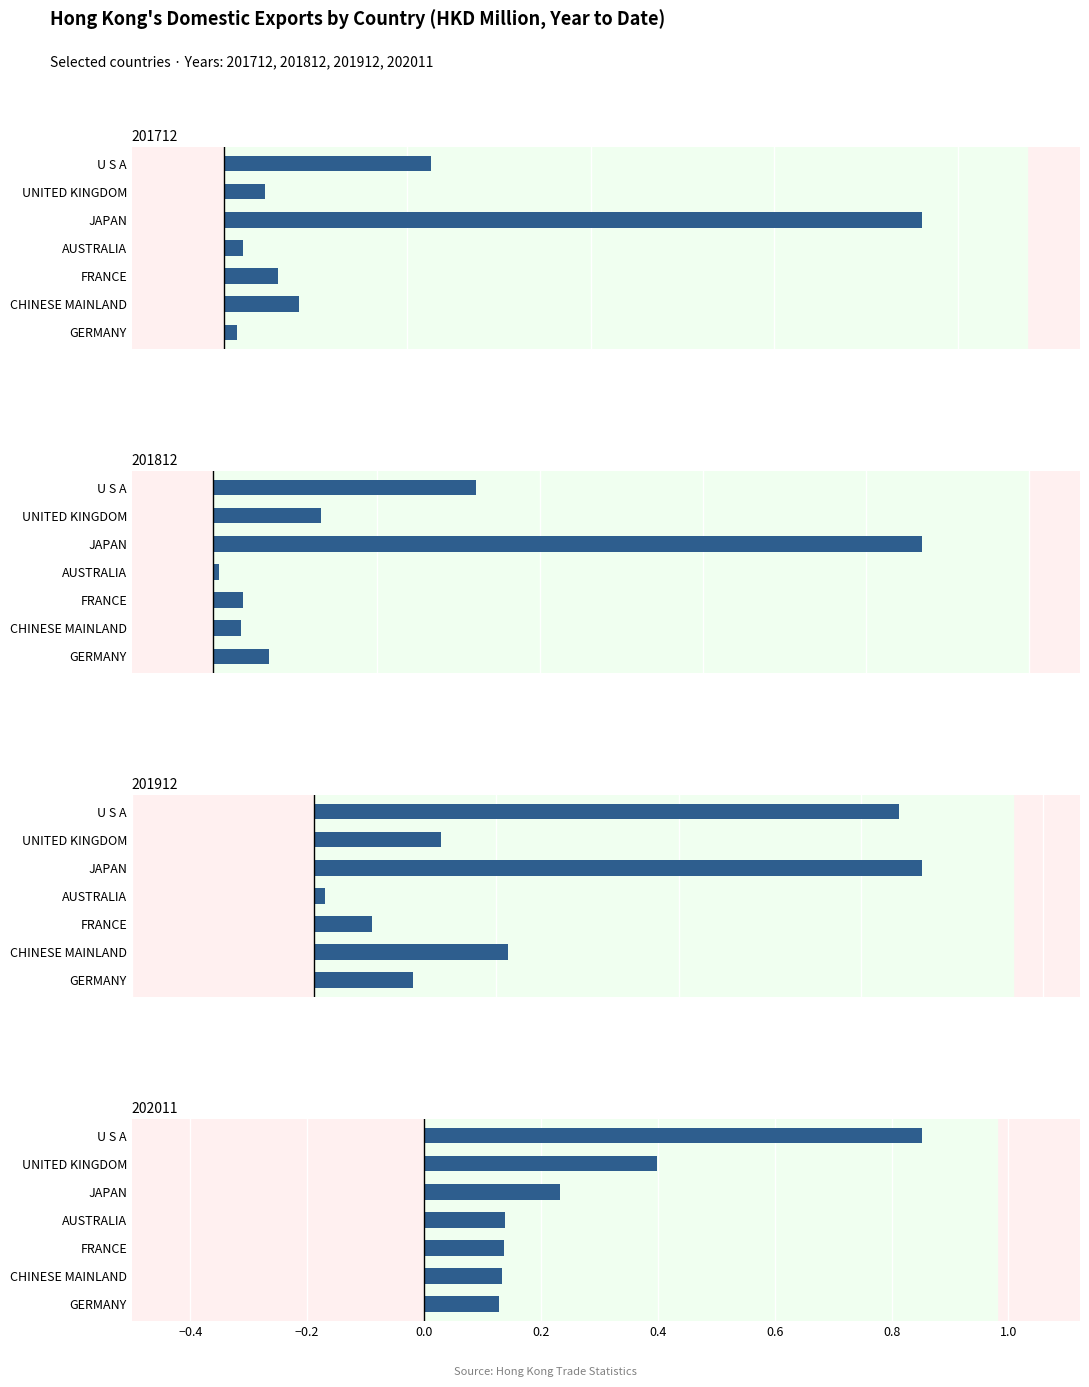

What is the minimum value for 201712?

0.1